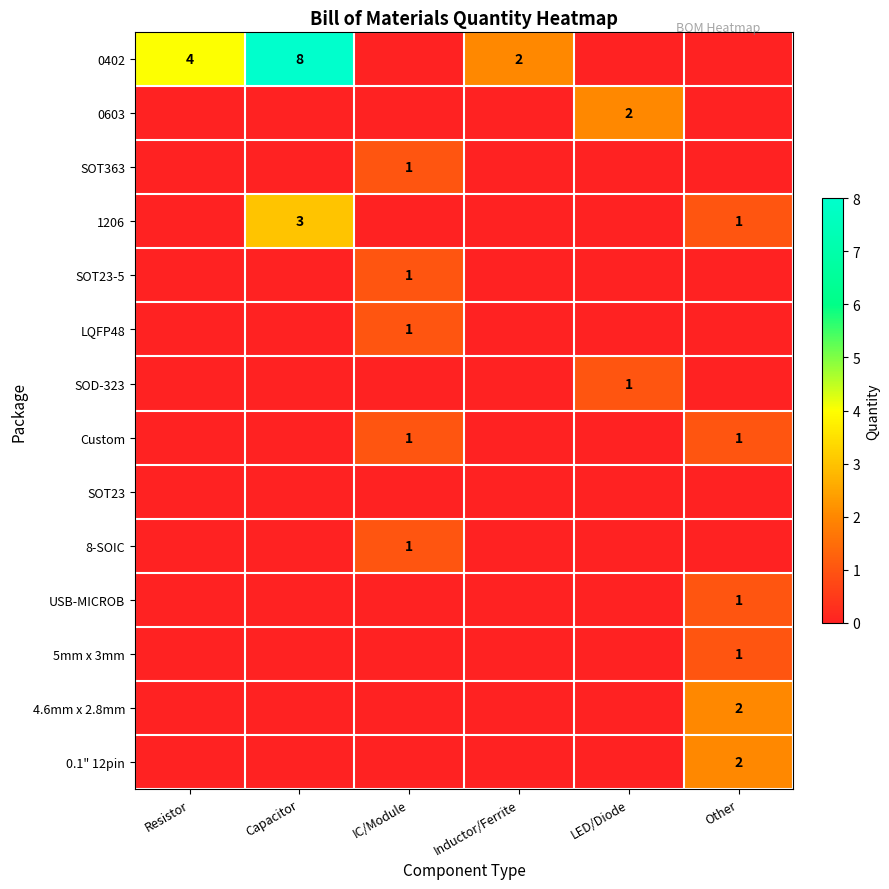

Is it true that LQFP48 equals 1 at IC/Module?

True